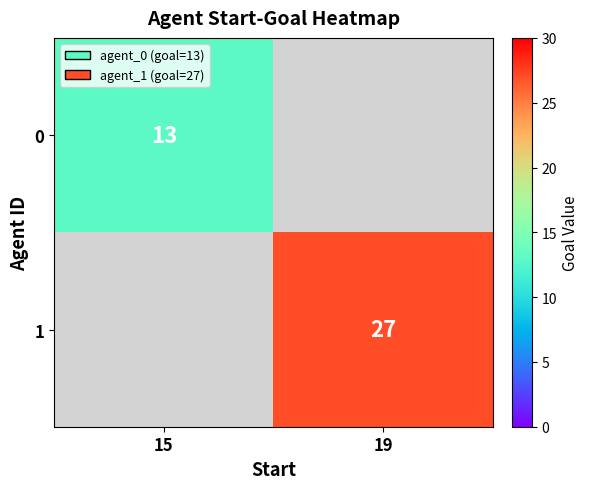

True or false: 1 has a value of 27 at 19.

True